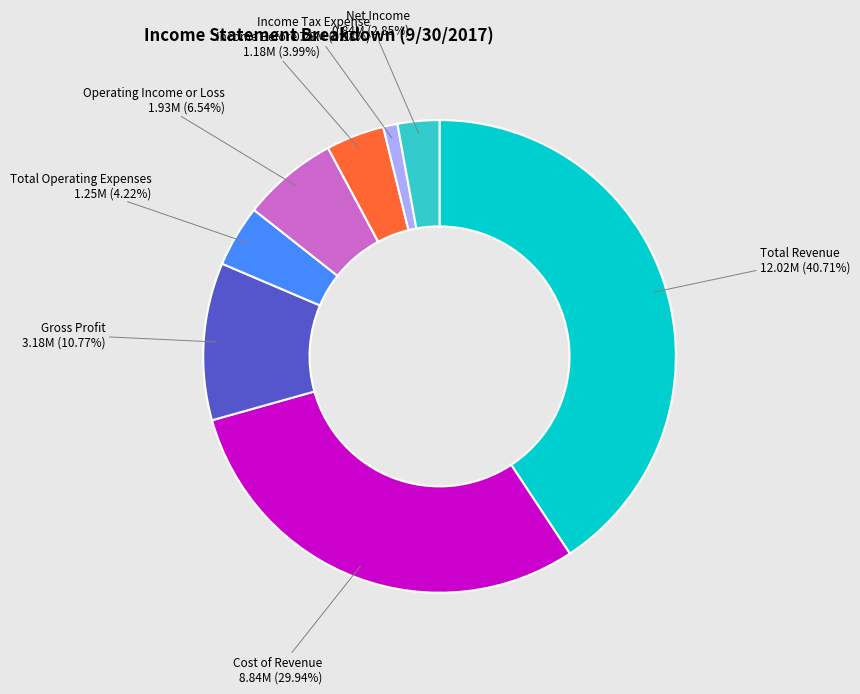

Does Income Tax Expense account for over 50% of the chart?

No